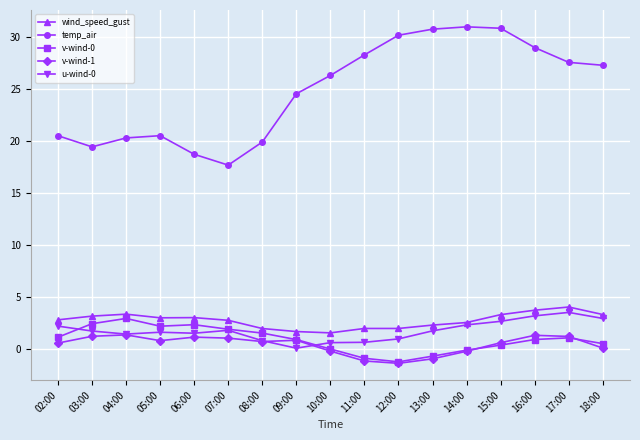

What is the greatest value displayed?

31.0